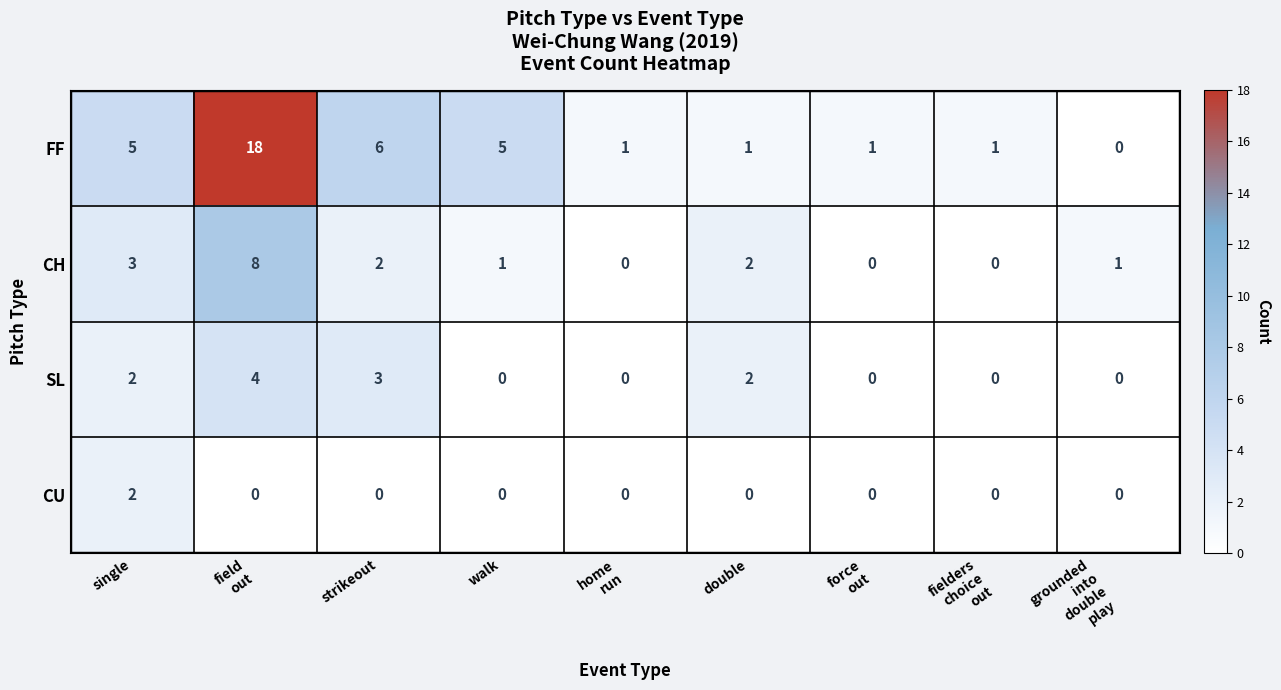

What is the spread (max minus min) of values at walk?

5